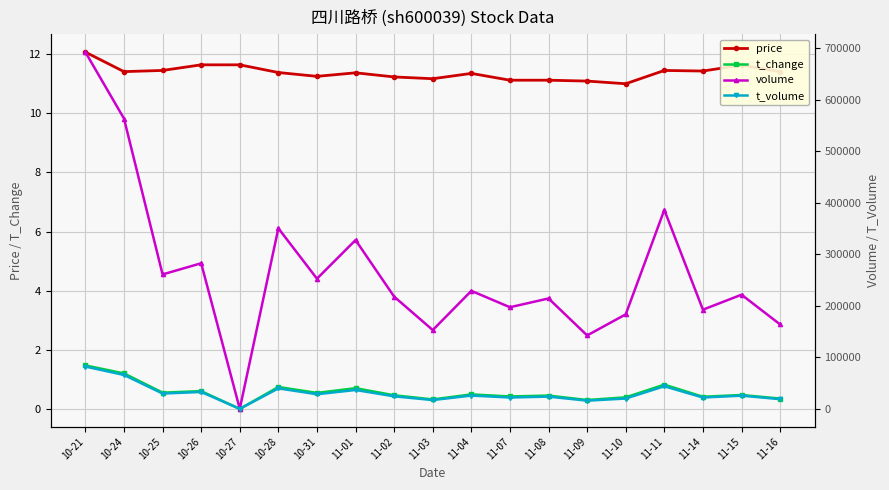

Which label corresponds to the smallest value in the chart?

10-27